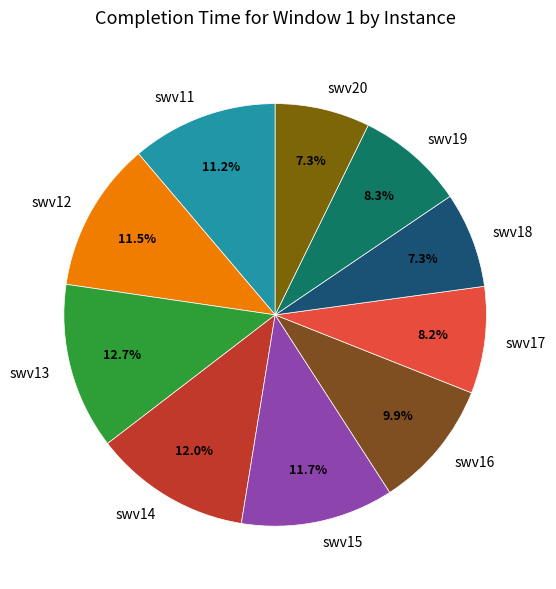

How many slices are in this pie chart?

10